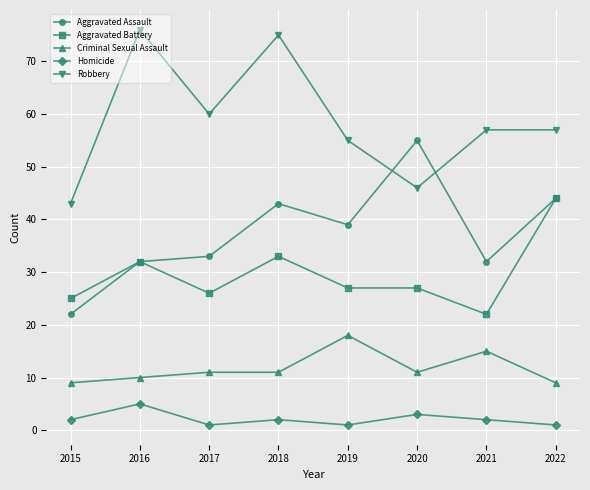

Is it true that Aggravated Assault equals 44 at 2022?

True